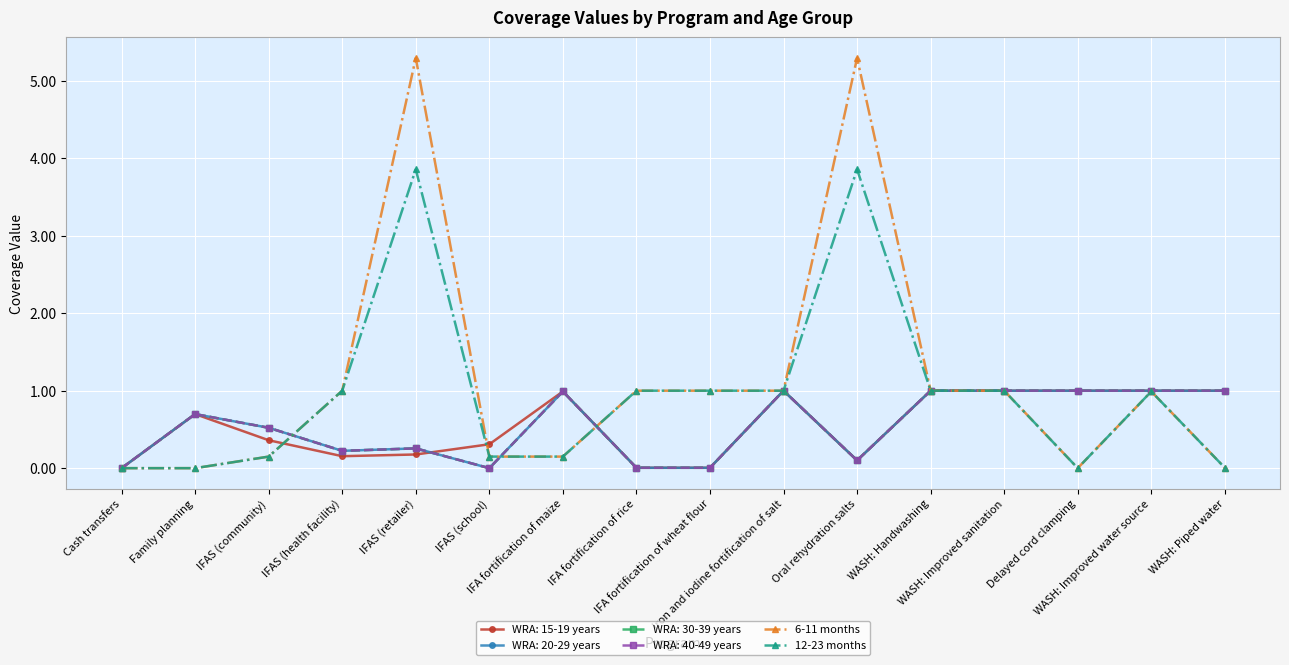

True or false: 12-23 months has more than 1 interior local peaks.

True